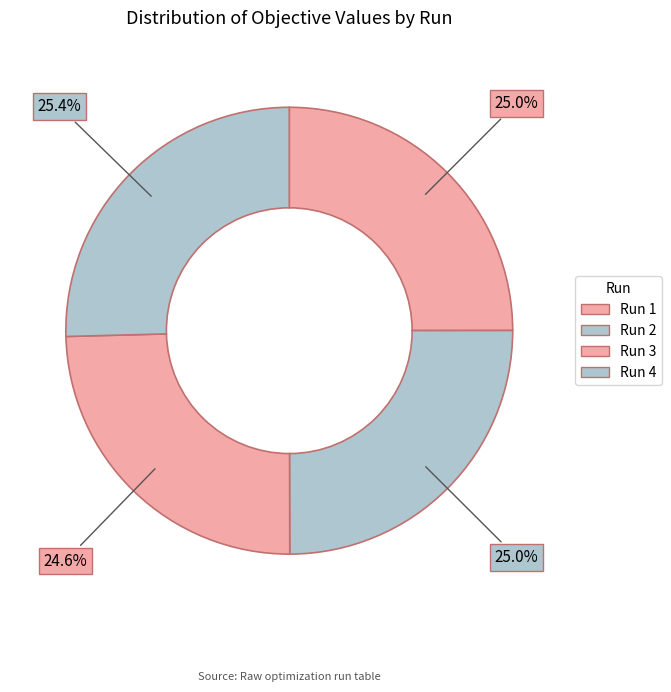

Combined, what portion of the pie is Run 1 and Run 3?

49.6%